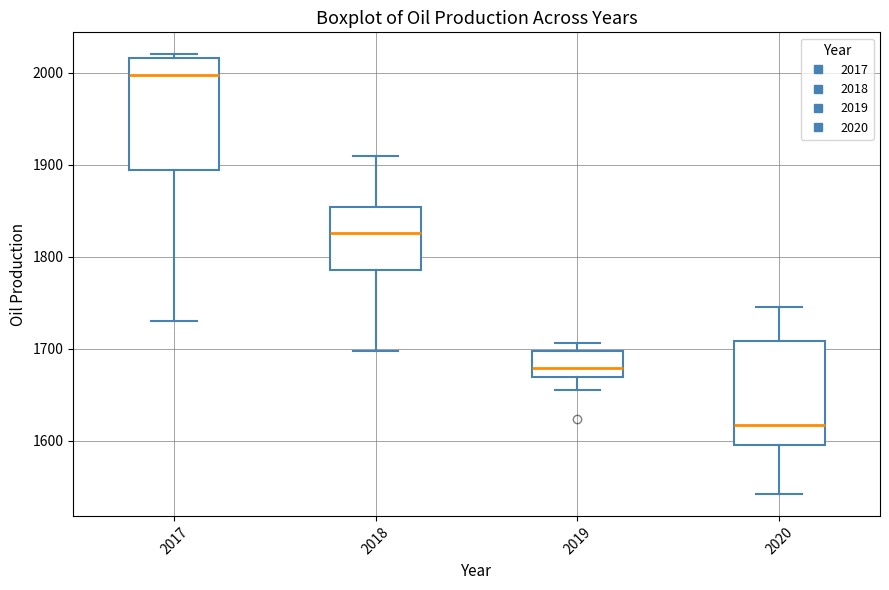

Which box has the highest median line?

2017